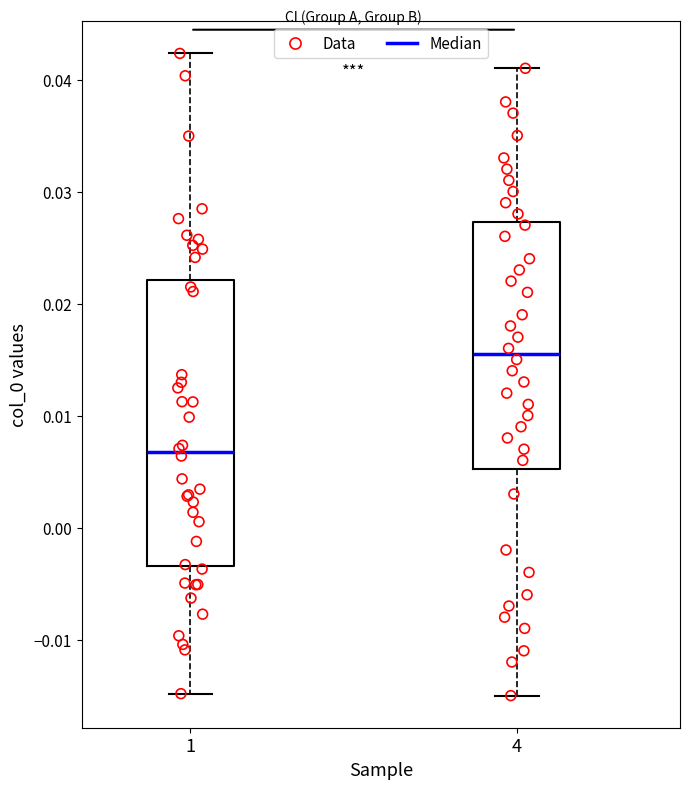

Where is the upper edge of the box at x = 4 on the y-axis? The values are not printed on the chart, so give them approximately, as read against the axis.

0.027